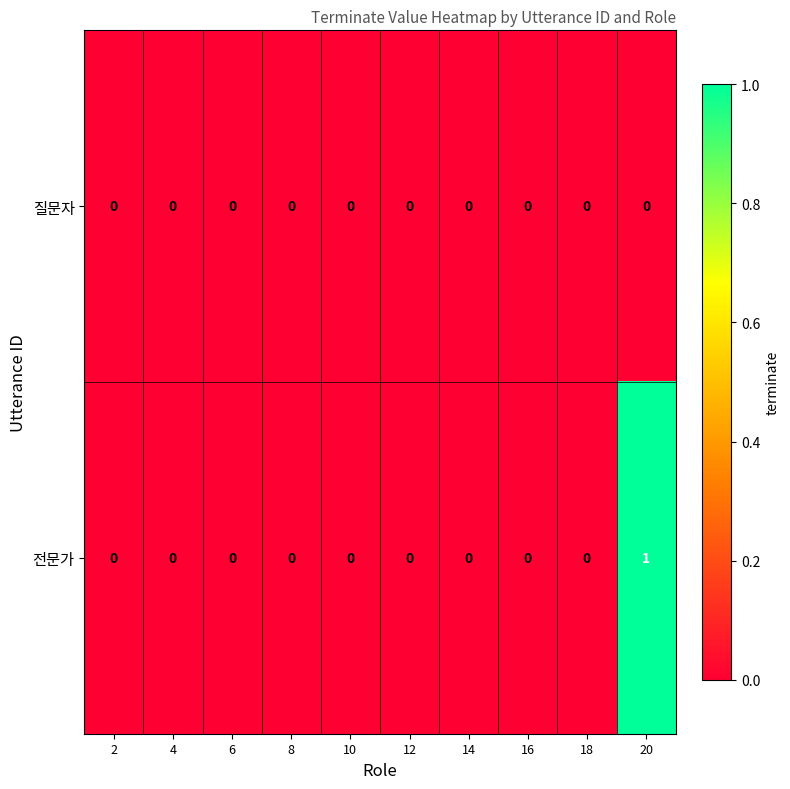

Reading left to right, extract all data points from this chart.

질문자: 2=0	4=0	6=0	8=0	10=0	12=0	14=0	16=0	18=0	20=0
전문가: 2=0	4=0	6=0	8=0	10=0	12=0	14=0	16=0	18=0	20=1